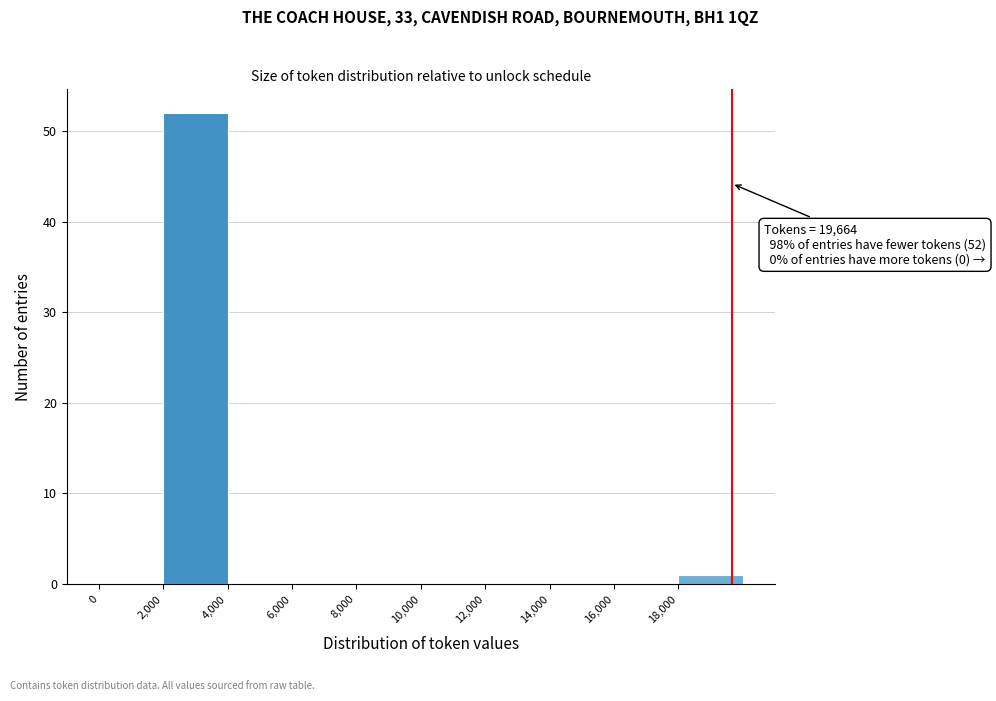

Which range on the x-axis has the tallest bar?

2000 to 4000